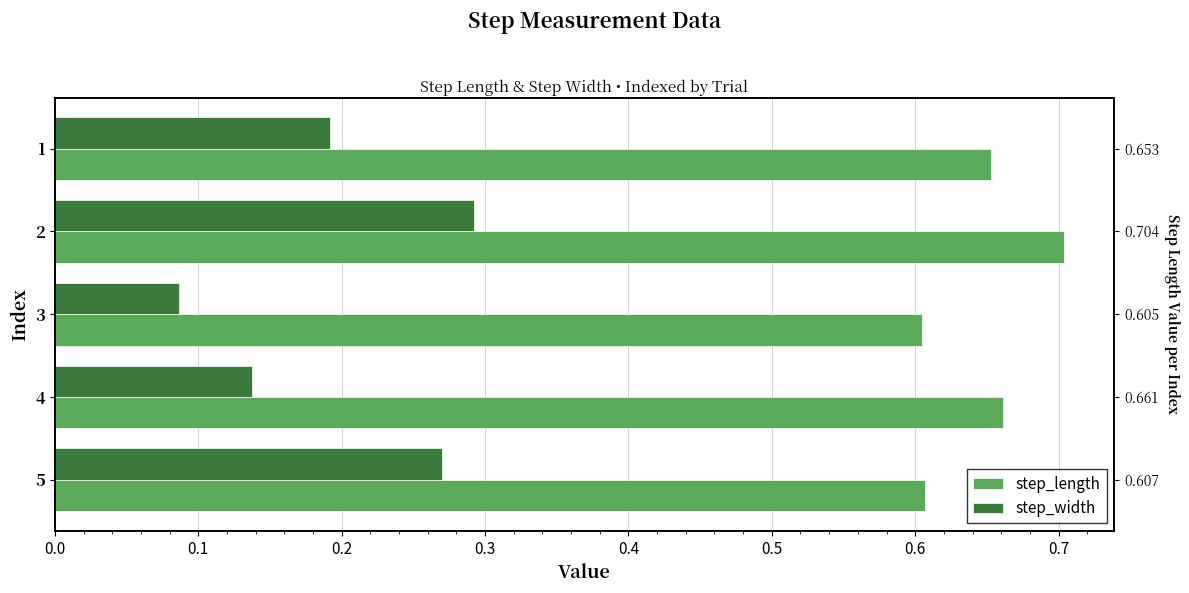

Which series has the largest total across all categories?

step_length